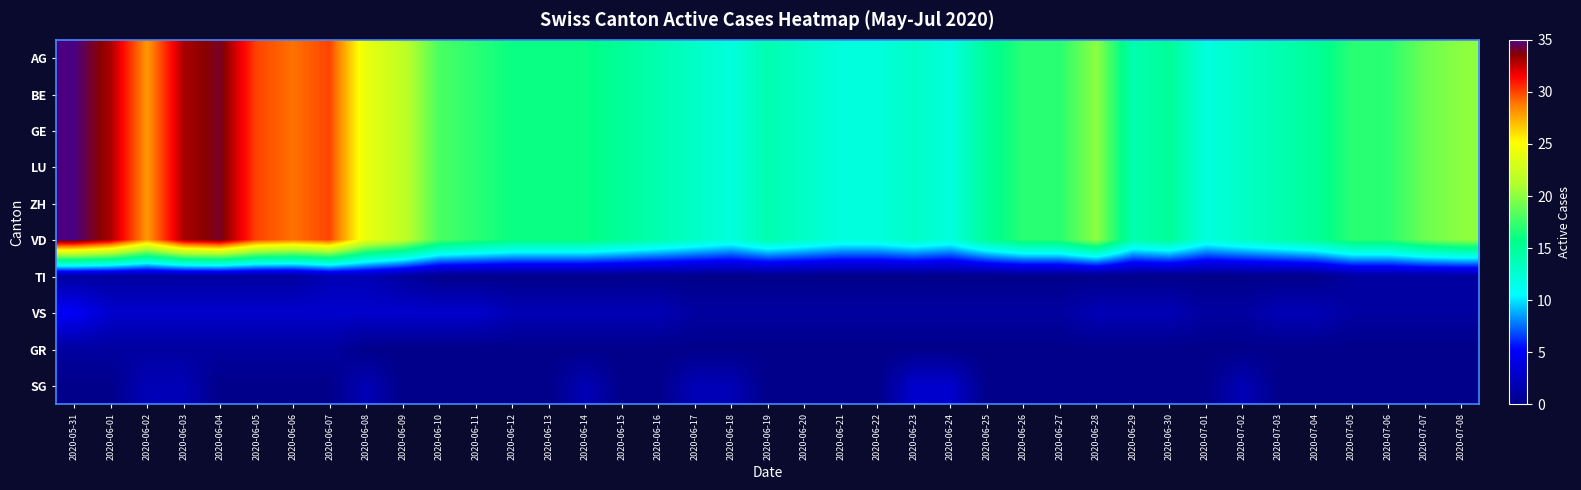

At how many categories does at least one series exceed 12?

34